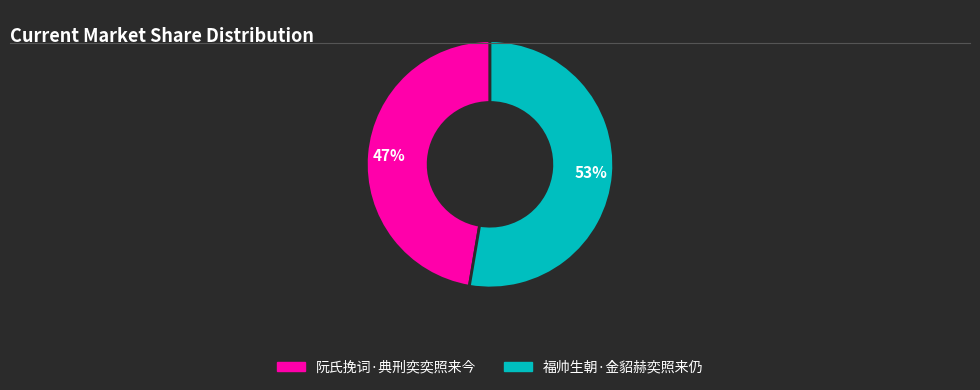

Which category accounts for the majority?

福帅生朝·金貂赫奕照来仍